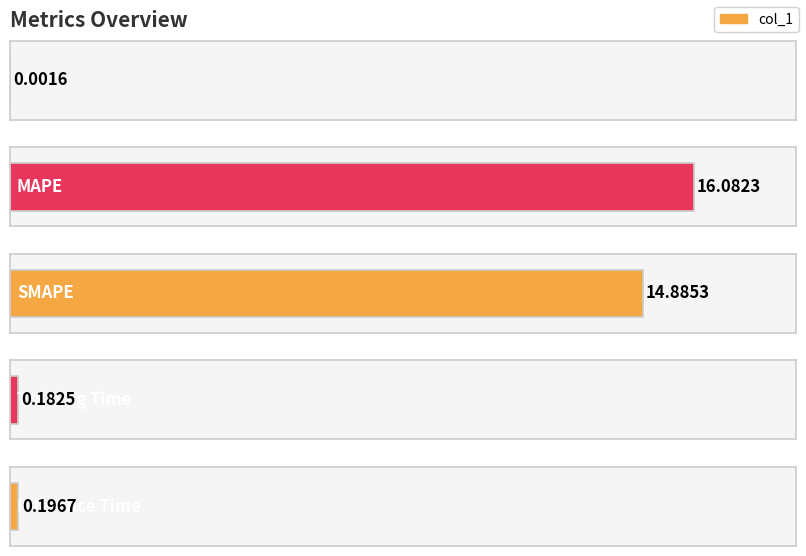

What is the change in value from MAPE to Training Time?

-15.9